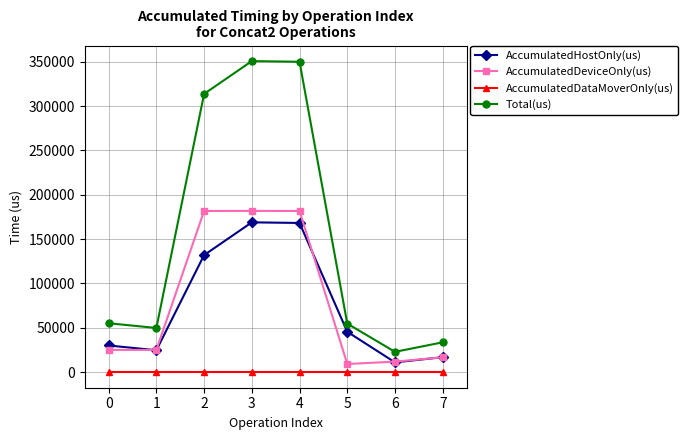

What is the total value across all series at 0?

110348.0